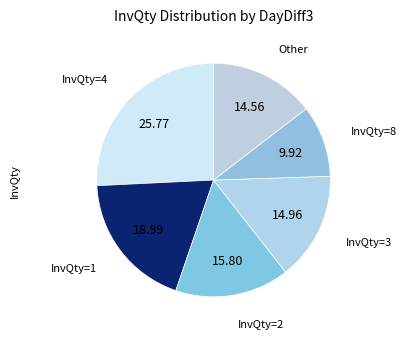

Count the number of slices in the pie.

6